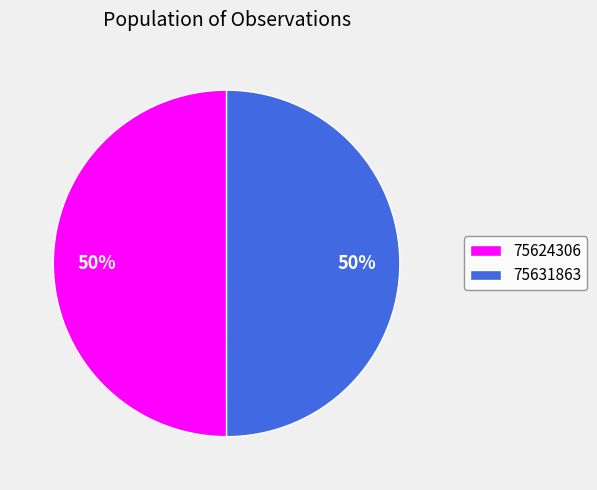

Do 75631863 and 75624306 together represent more than half of the pie?

Yes